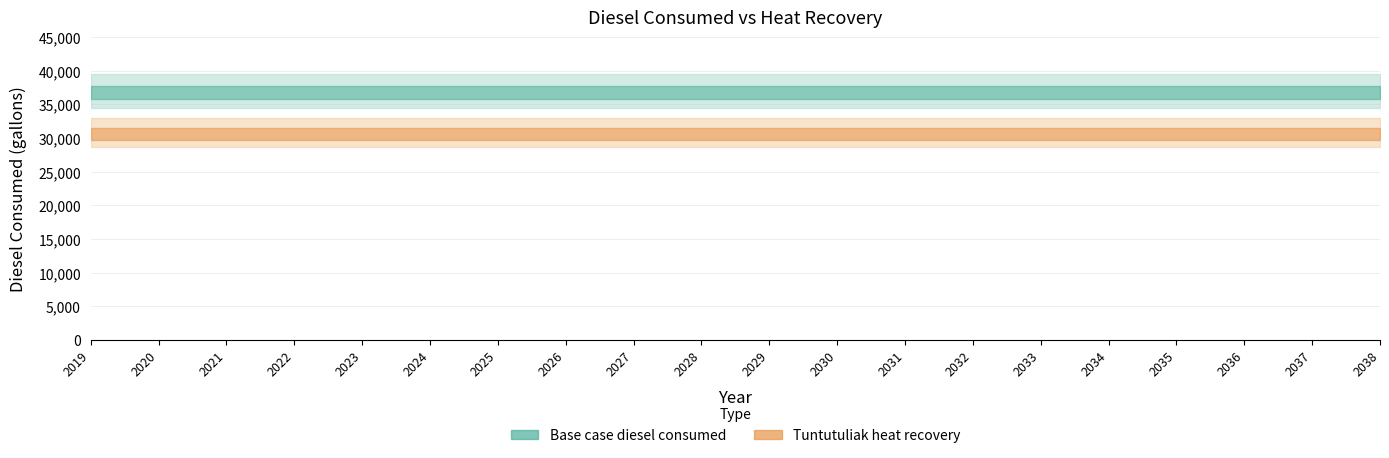

Reading left to right, transcribe all the data shown in this chart.

Base case diesel consumed: 2019=36639.6	2020=36639.6	2021=36639.6	2022=36639.6	2023=36639.6	2024=36639.6	2025=36639.6	2026=36639.6	2027=36639.6	2028=36639.6	2029=36639.6	2030=36639.6	2031=36639.6	2032=36639.6	2033=36639.6	2034=36639.6	2035=36639.6	2036=36639.6	2037=36639.6	2038=36639.6
Tuntutuliak heat recovery: 2019=30494.6	2020=30494.6	2021=30494.6	2022=30494.6	2023=30494.6	2024=30494.6	2025=30494.6	2026=30494.6	2027=30494.6	2028=30494.6	2029=30494.6	2030=30494.6	2031=30494.6	2032=30494.6	2033=30494.6	2034=30494.6	2035=30494.6	2036=30494.6	2037=30494.6	2038=30494.6